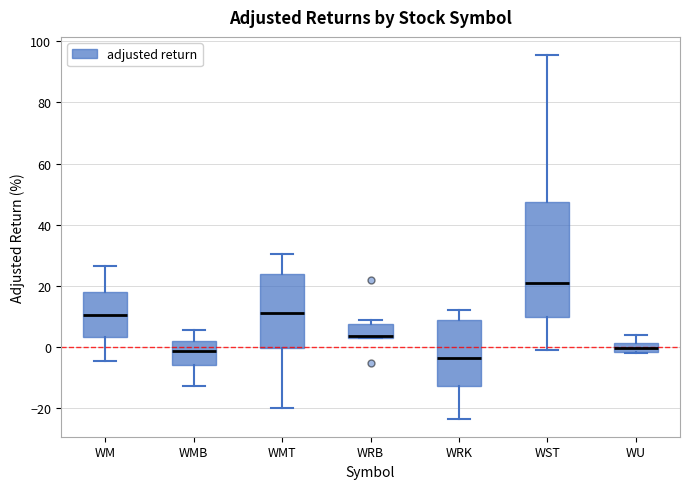

Which box's median line is the highest?

WST